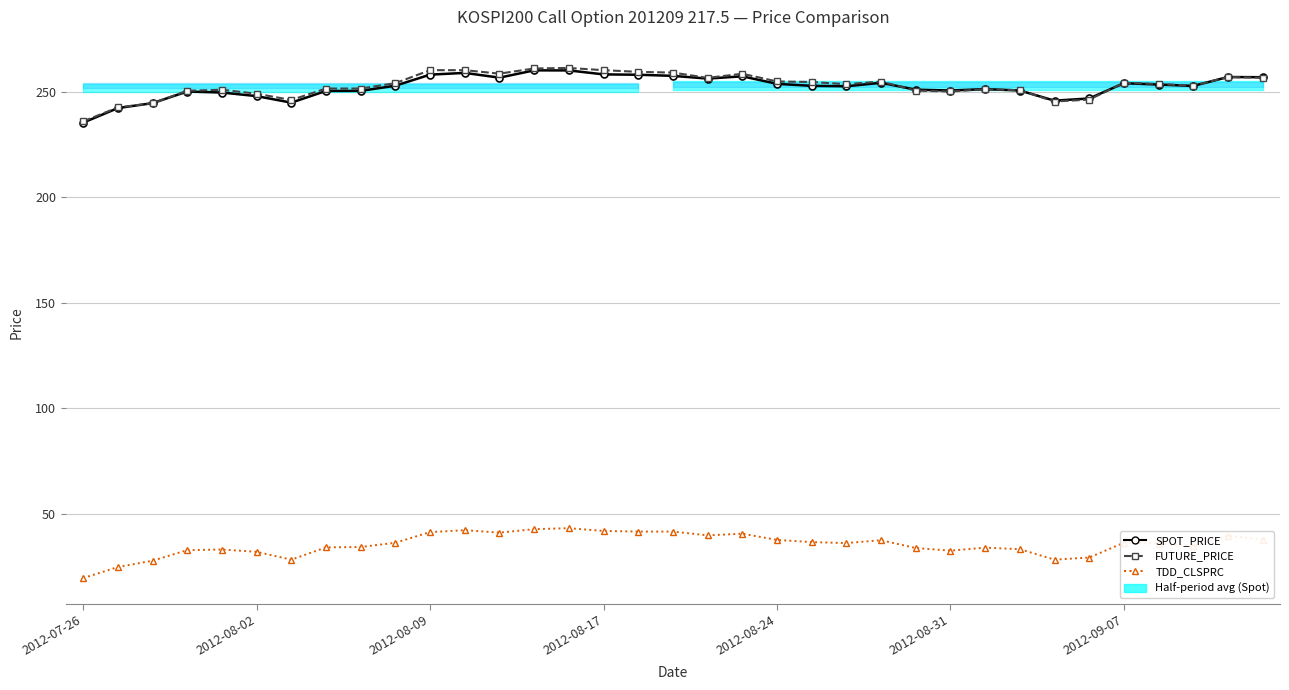

The value of SPOT_PRICE at 22 is 252.6. True or false?

True